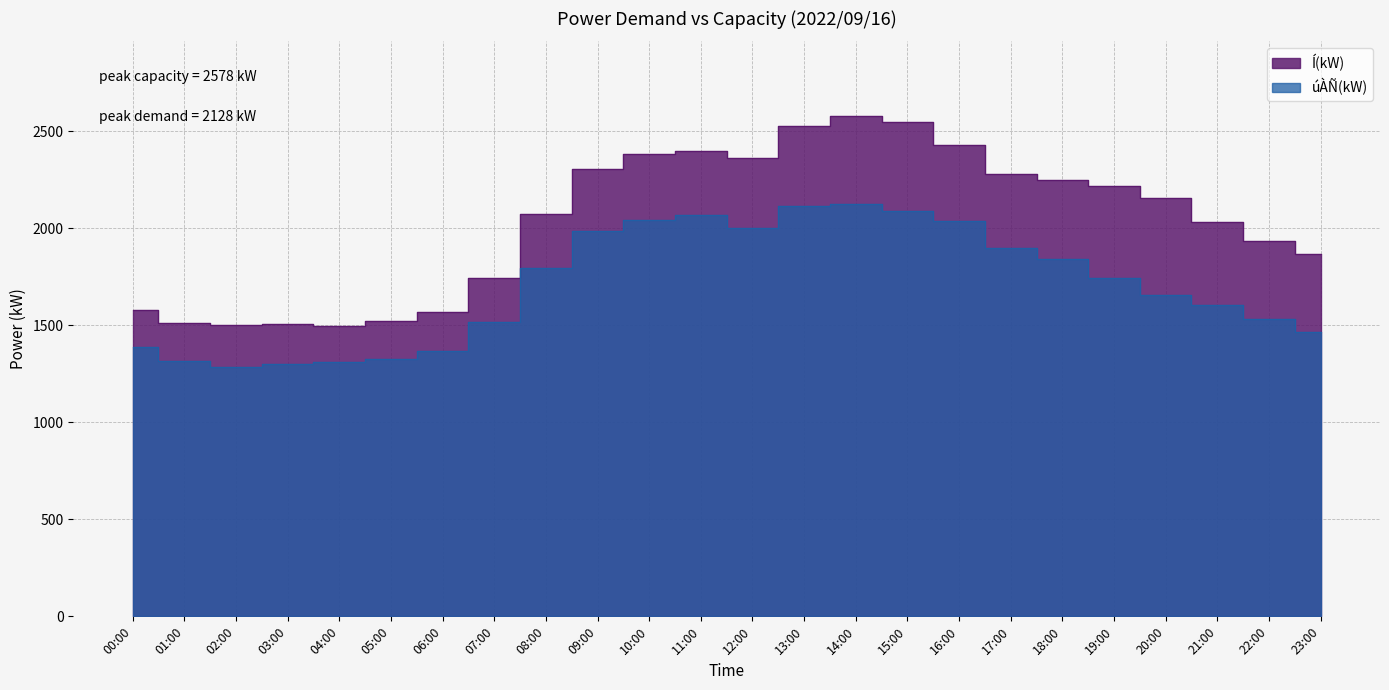

Reading left to right, extract all data points from this chart.

úÀÑ(kW): 1387	1315	1288	1300	1310	1327	1369	1516	1796	1989	2044	2069	2000	2116	2128	2091	2041	1897	1842	1746	1659	1603	1532	1465
Í(kW): 1577	1511	1501	1507	1498	1523	1570	1747	2077	2306	2382	2401	2361	2529	2578	2550	2431	2280	2250	2221	2158	2035	1936	1866